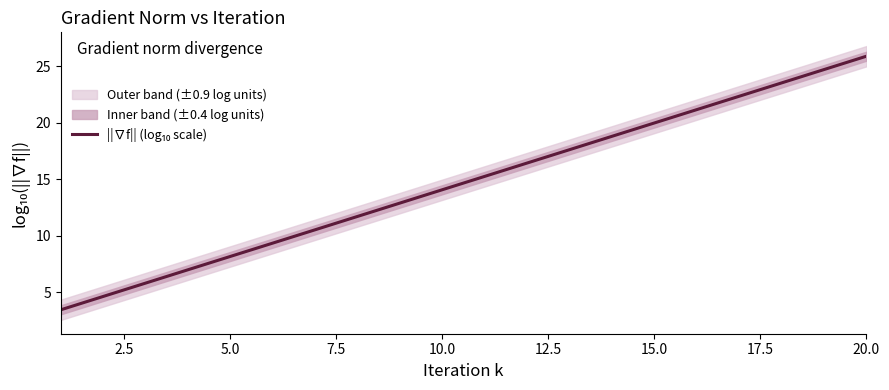

Is this an area chart (filled region under the line)?

No